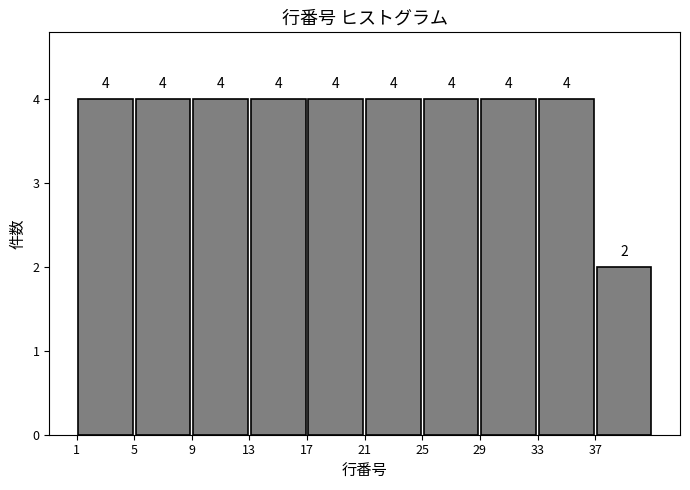

What is the height of the bar covering 1 to 5 on the x-axis?

4